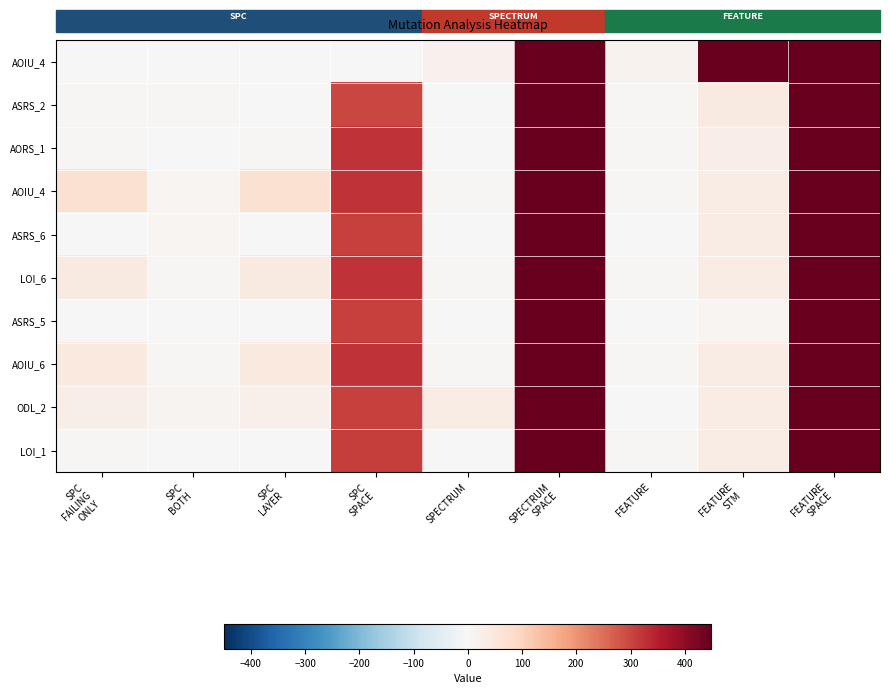

How many categories are shown in the chart?

9